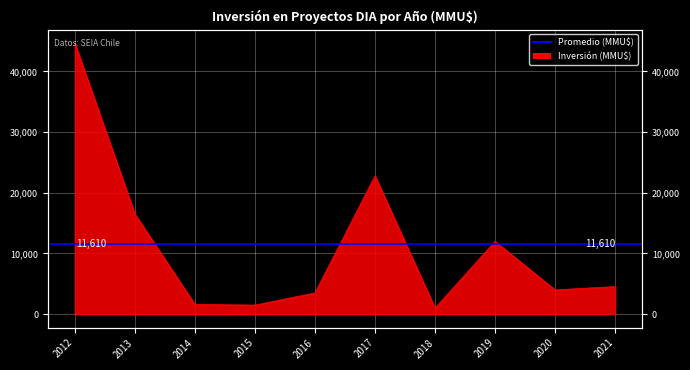

How many lines are shown in the chart?

1